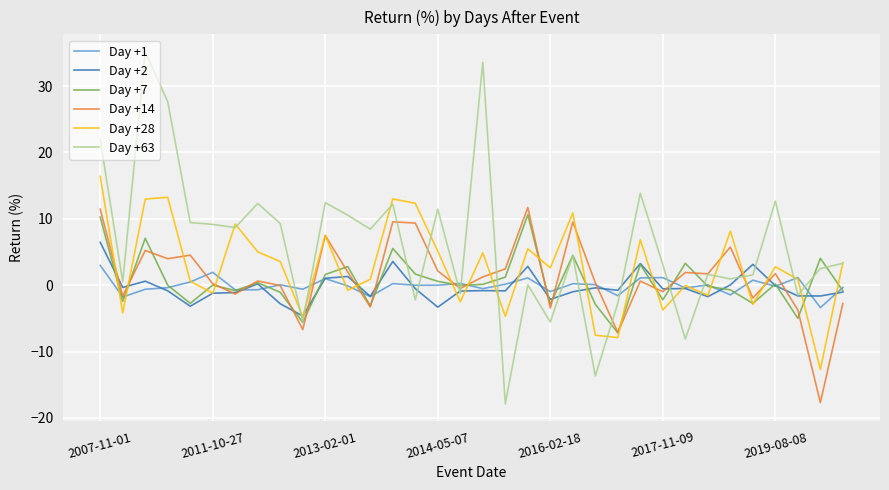

What is the smallest value displayed?

-17.9